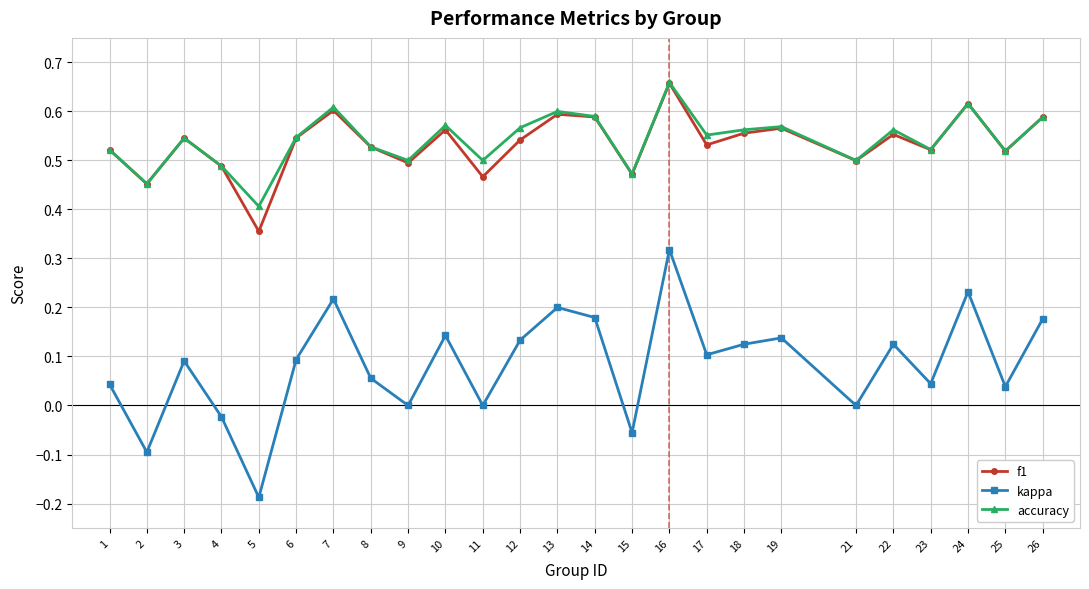

Is it true that kappa equals 0.1 at 10?

True